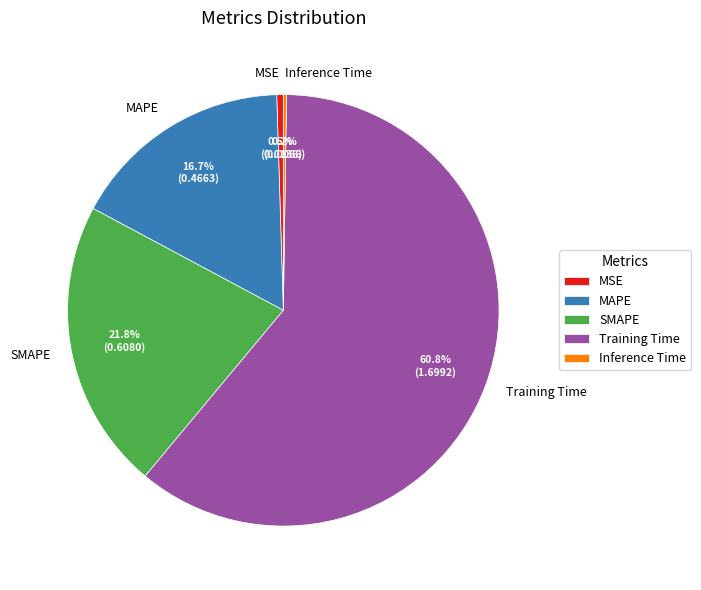

Is it true that SMAPE is 22% of the pie?

True